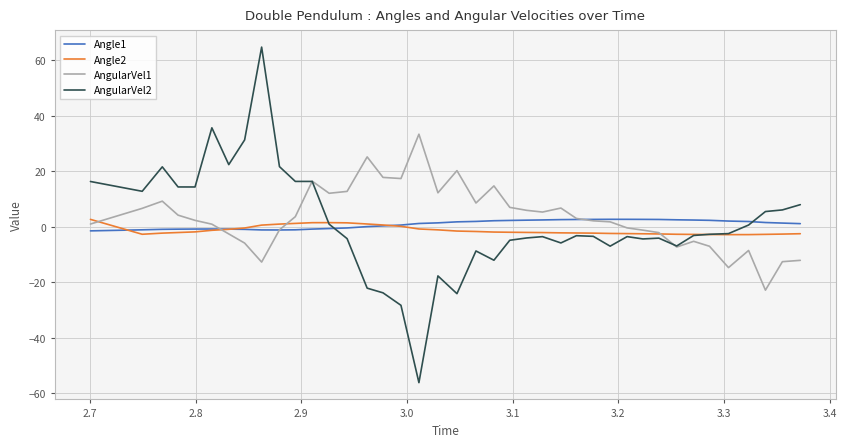

What is the minimum value shown in the chart?

-56.1